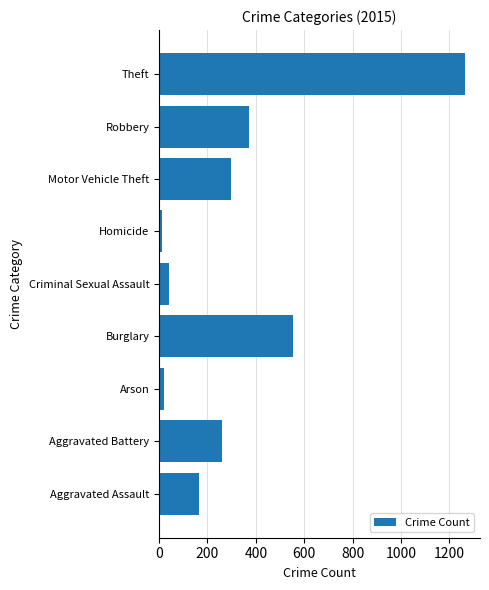

Are the bars grouped side by side (vs. stacked)?

No